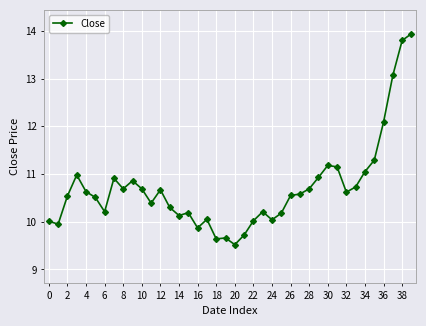

What is the value of the 21st point from the left?

9.5